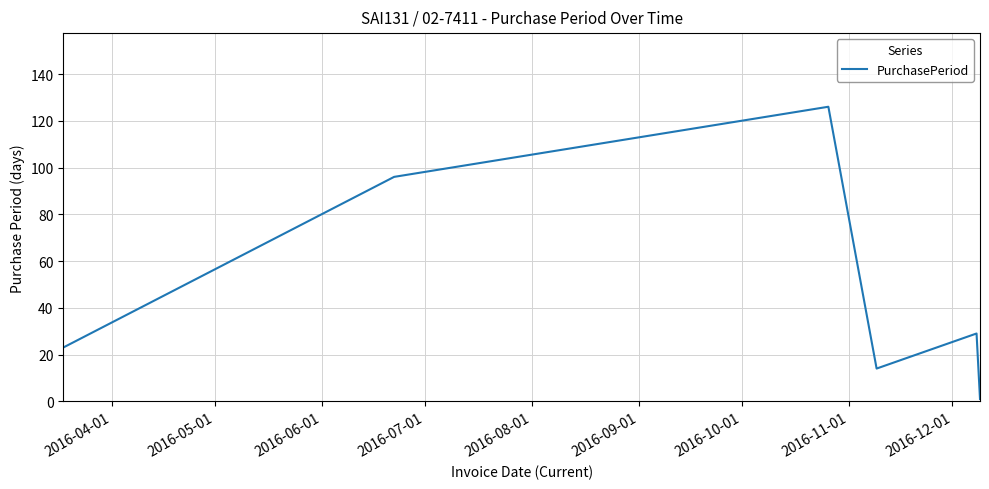

How many interior local peaks (higher than both neighbors) does the data have?

2